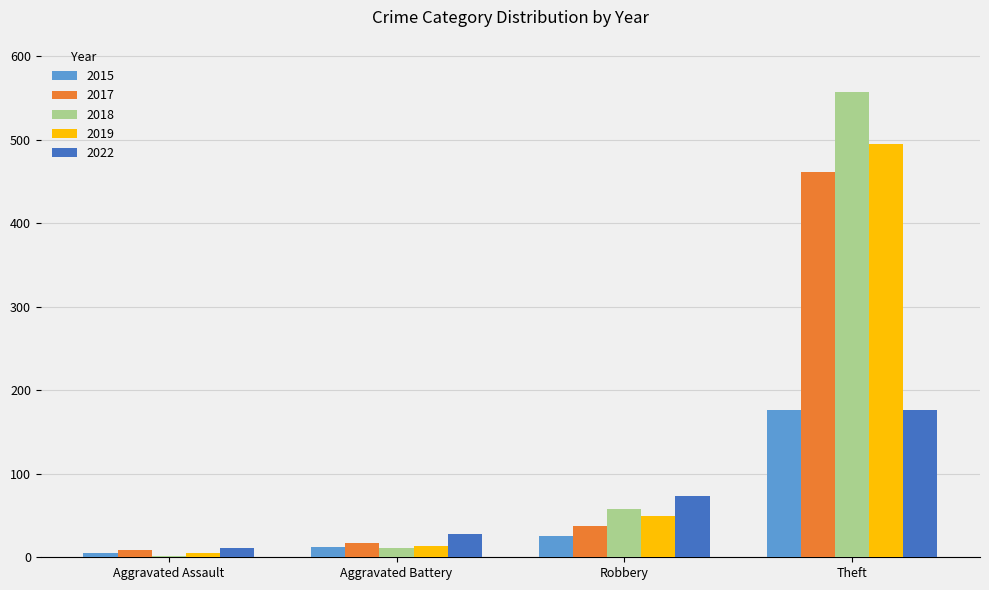

Count the number of data series in this chart.

5